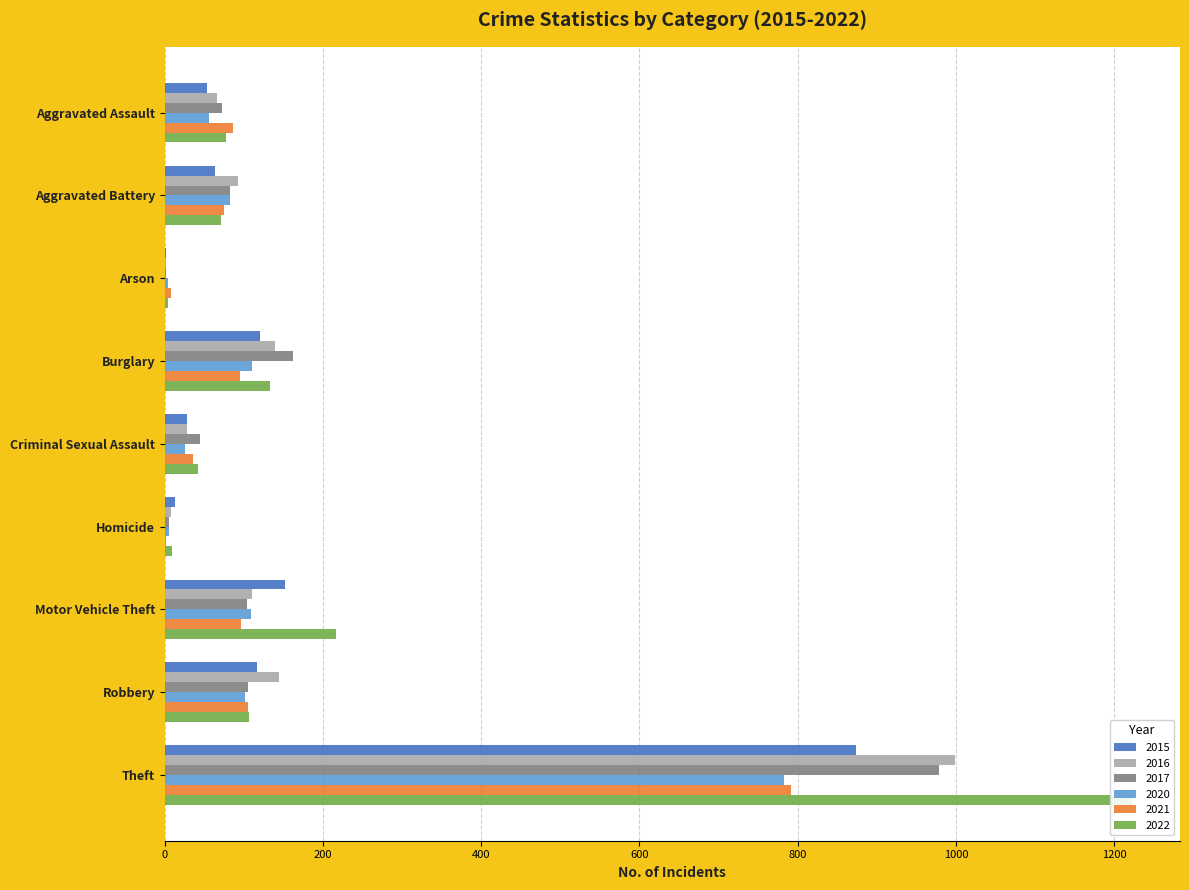

Which series has the largest total across all categories?

2022